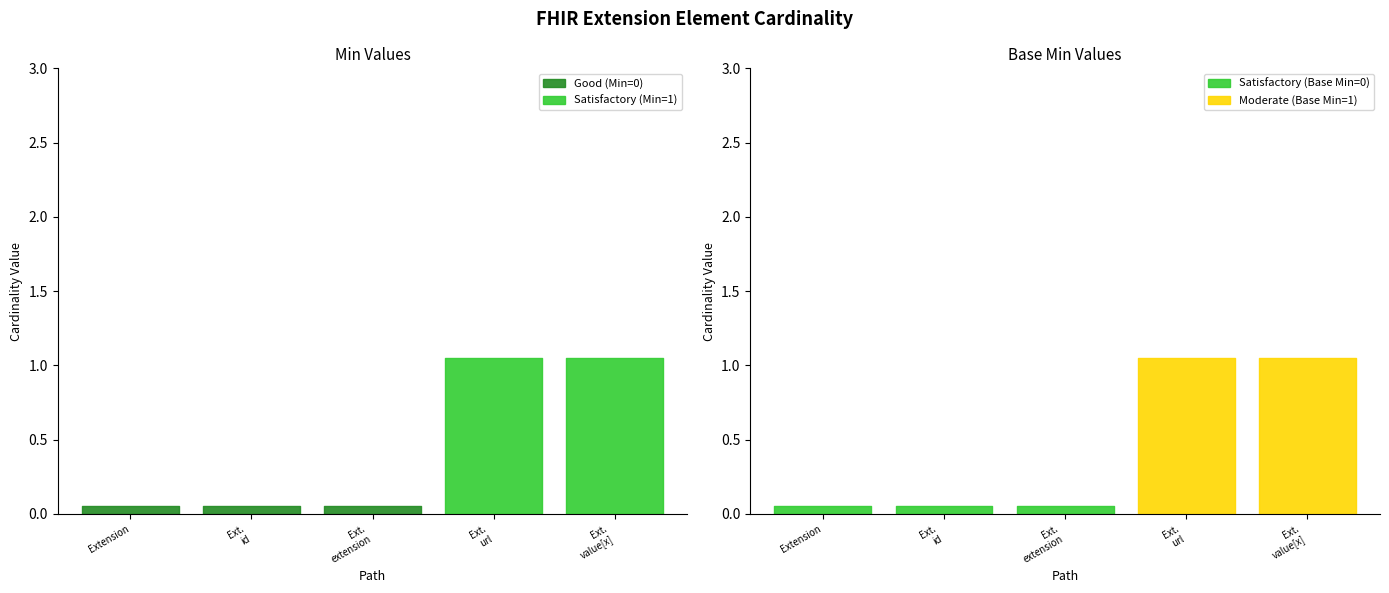

Reading left to right, what are all the values shown in this chart?

Min: Extension=0	Extension.id=0	Extension.extension=0	Extension.url=1	Extension.value[x]=1
Base Min: Extension=0	Extension.id=0	Extension.extension=0	Extension.url=1	Extension.value[x]=1